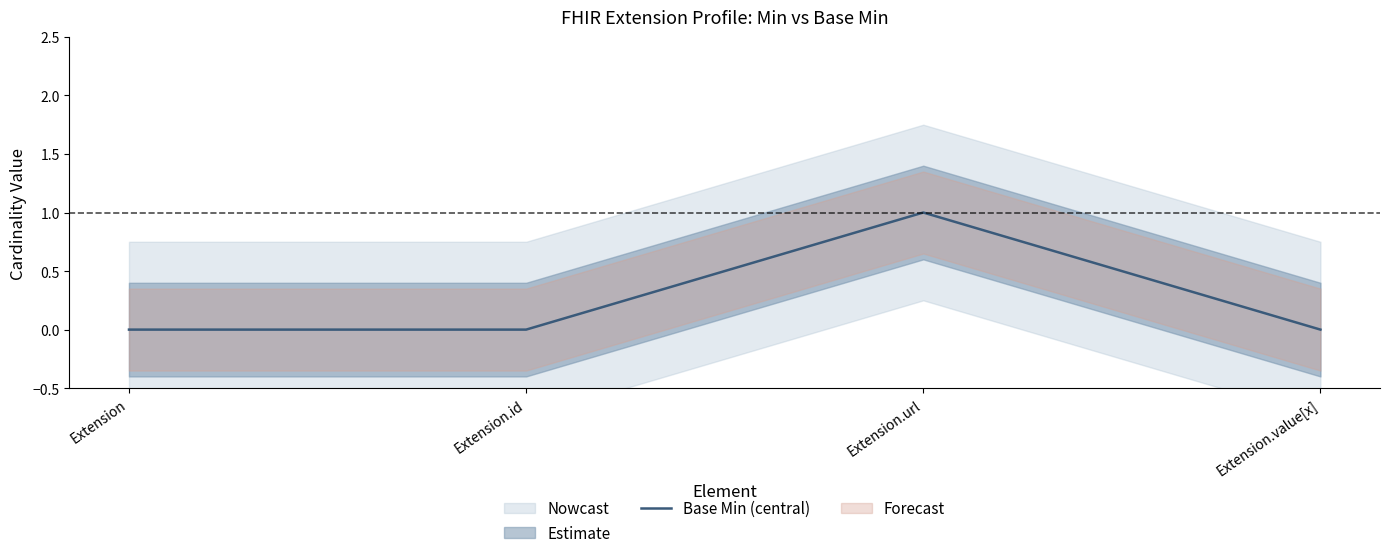

What is the sum of the values at Extension.value[x] and Extension.url?

1